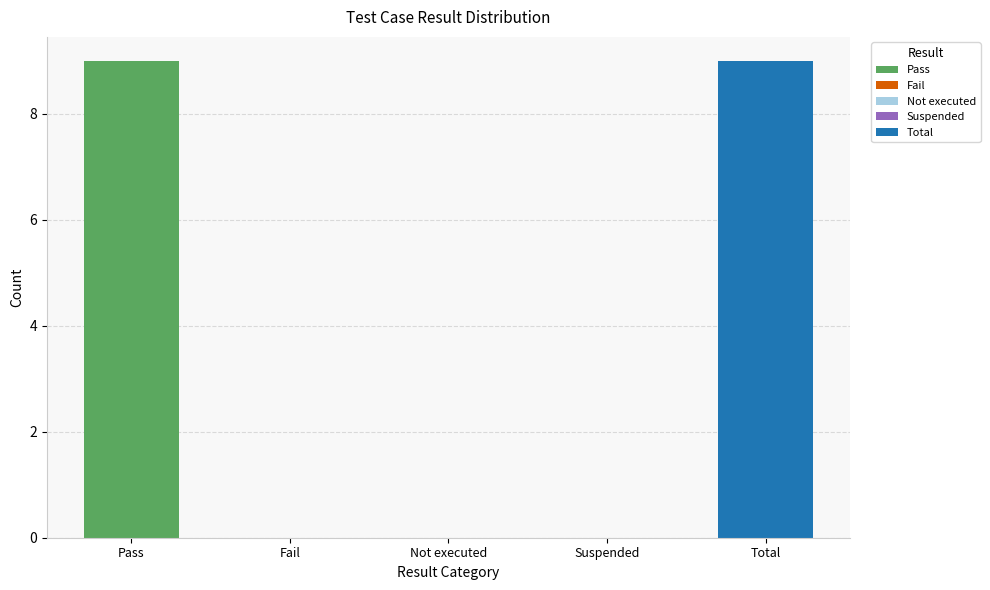

How many bars are there in total?

5